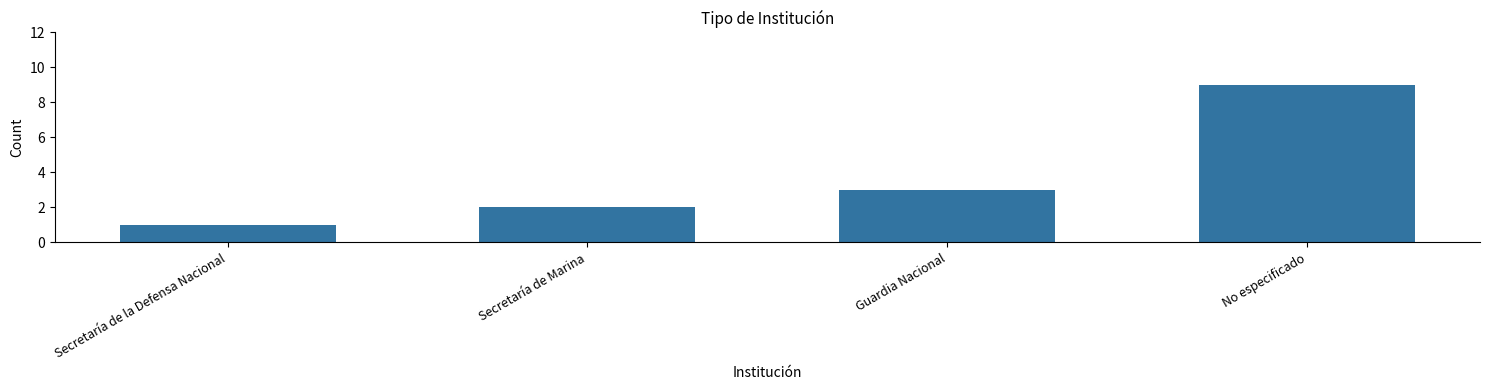

Between Secretaría de la Defensa Nacional and Secretaría de Marina, which is larger?

Secretaría de Marina